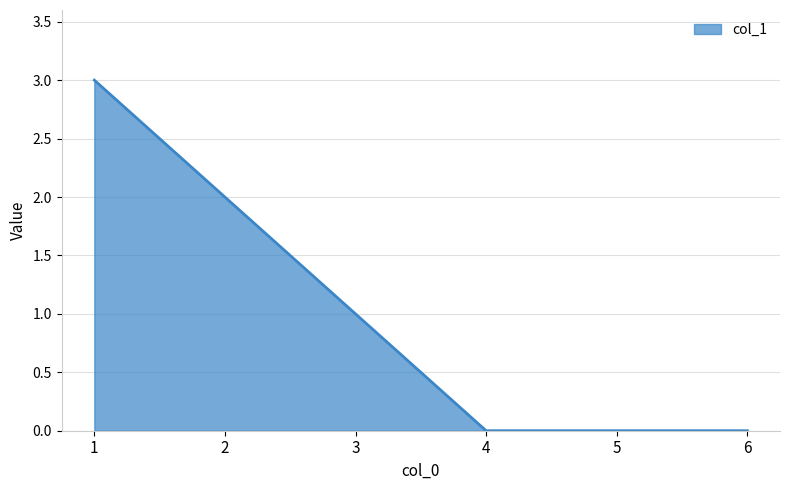

How many lines are shown in the chart?

1